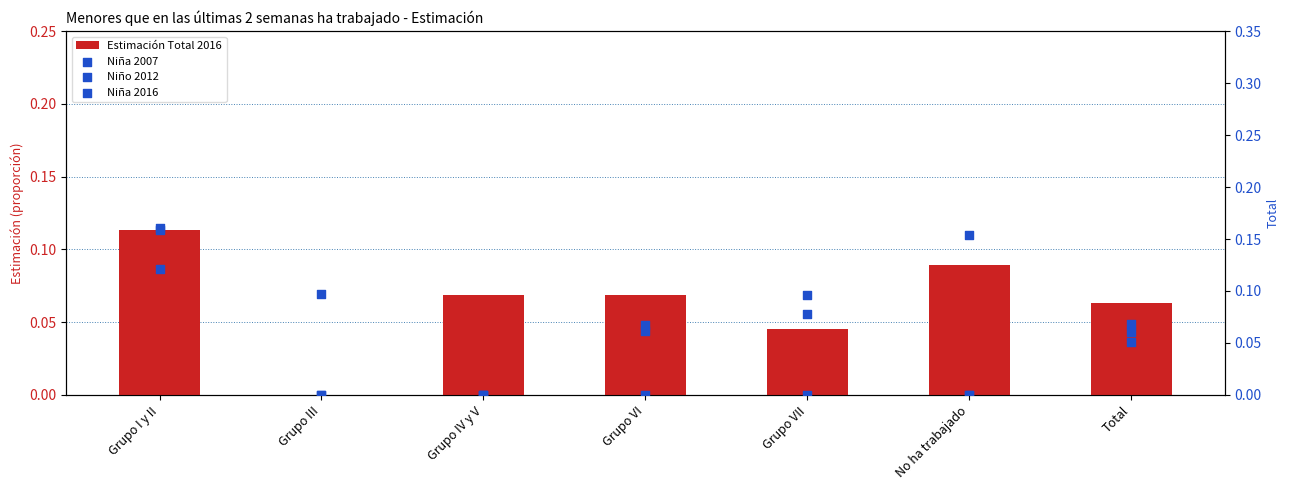

What is the total value across all series at Grupo III?

0.1